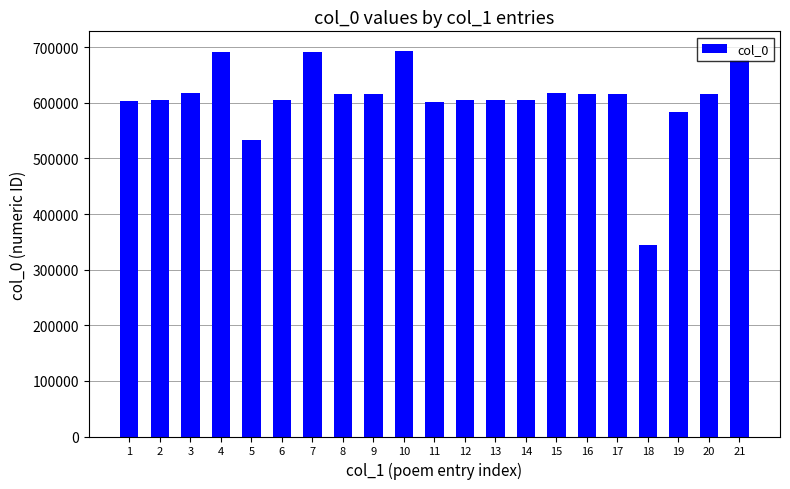

What is the minimum value shown in the chart?

343680